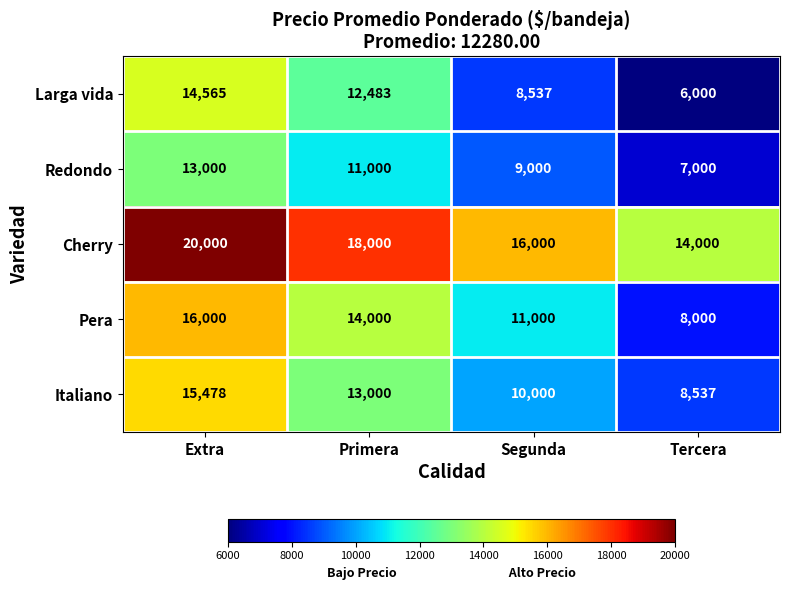

At how many categories does at least one series exceed 8570?

4